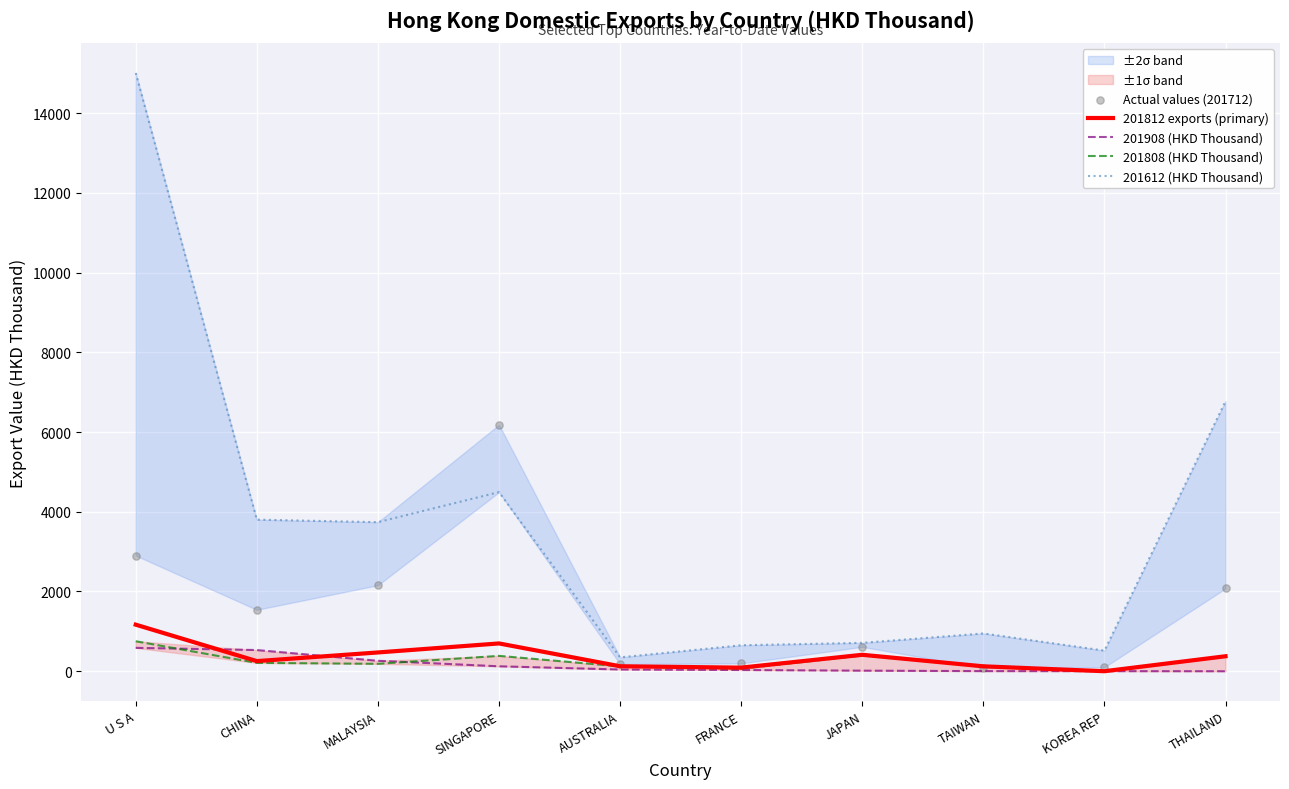

Which series reaches the maximum Y coordinate?

201612 (HKD Thousand)